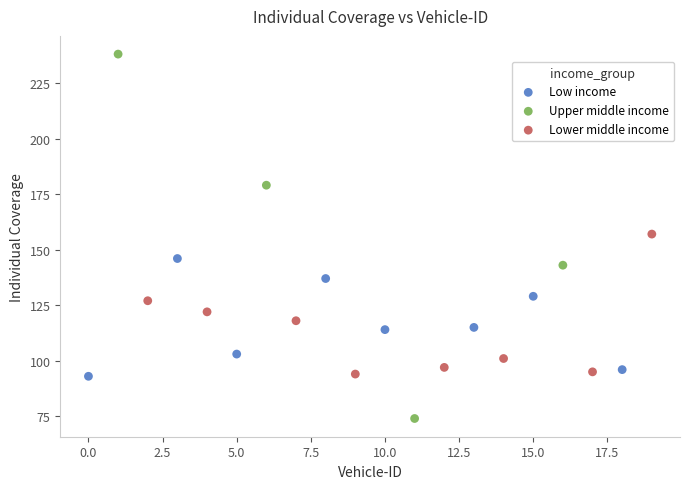

Which series reaches the minimum Y coordinate?

Upper middle income